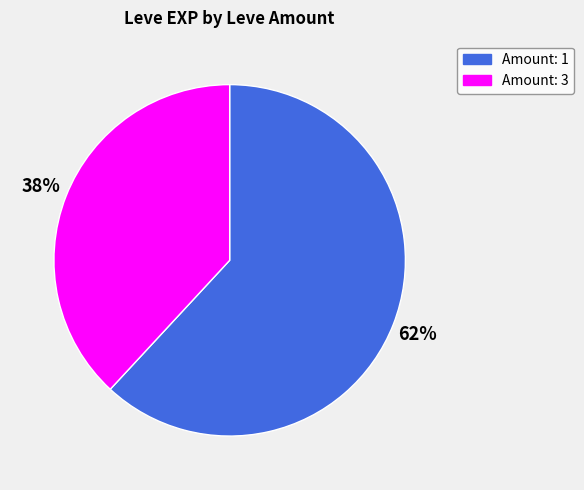

Is there any slice that represents more than half of the pie?

Yes